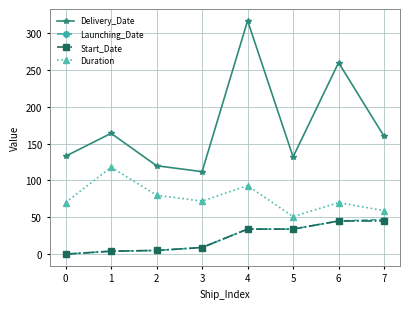

What is the sum of the Start_Date values at 0 and 5?

34